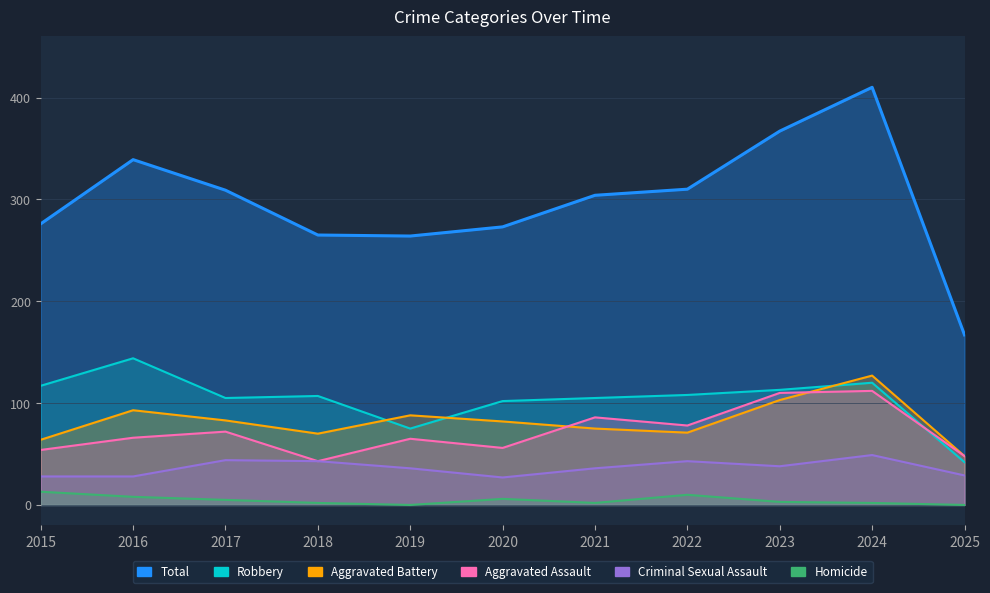

At which label does Aggravated Battery reach its peak?

2024